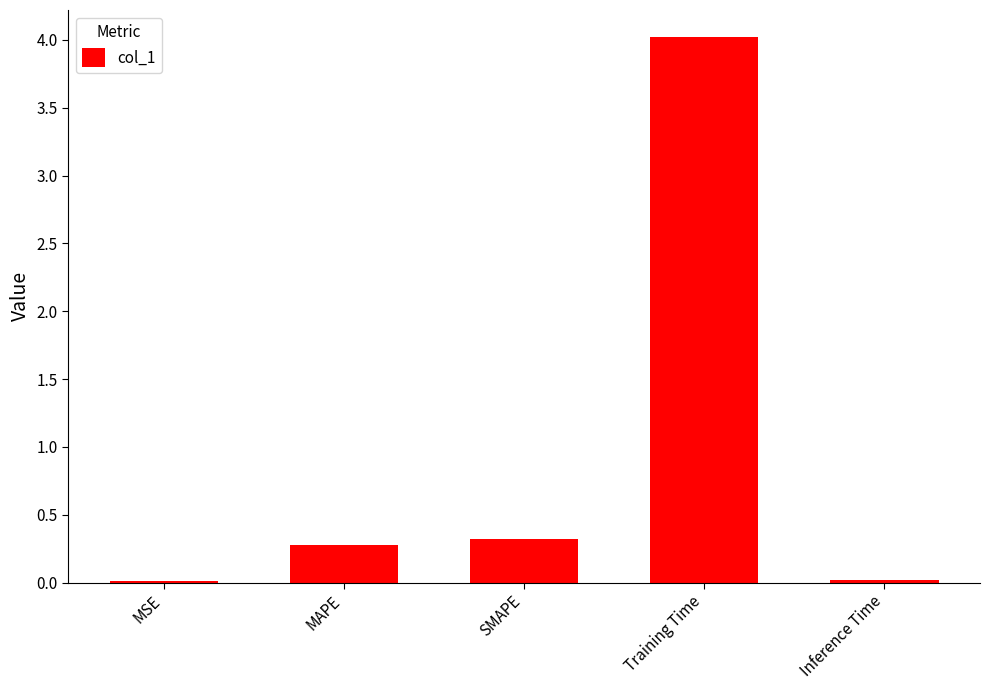

How many bars are there in total?

5